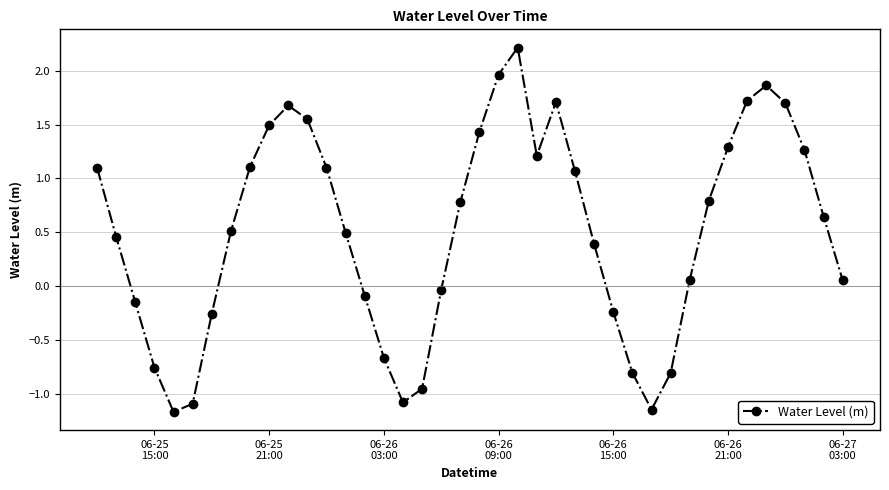

What is the value of the 20th point from the left?

0.8